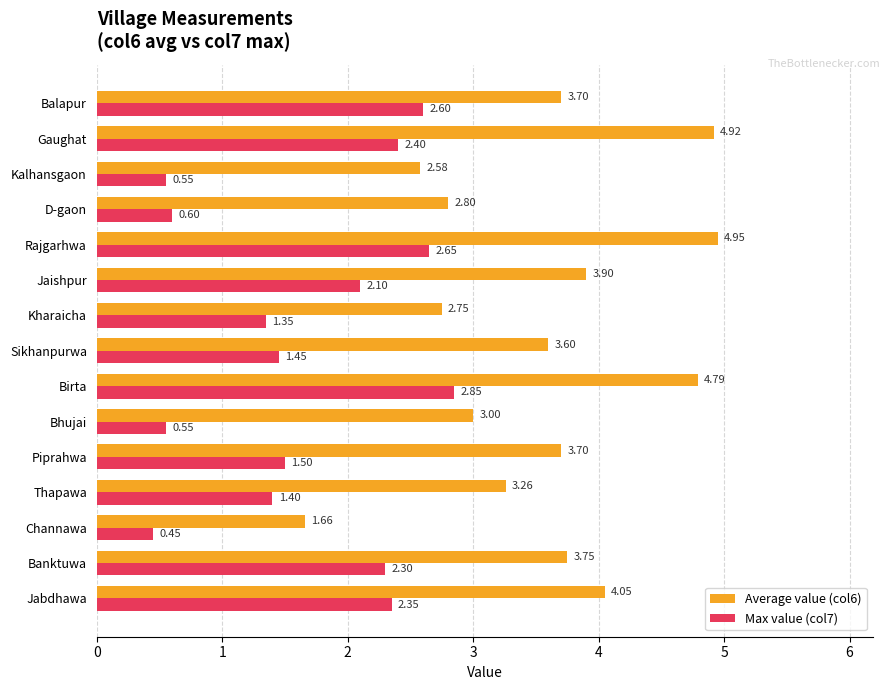

Rank the series at Channawa from highest to lowest value.

Average value (col6), Max value (col7)